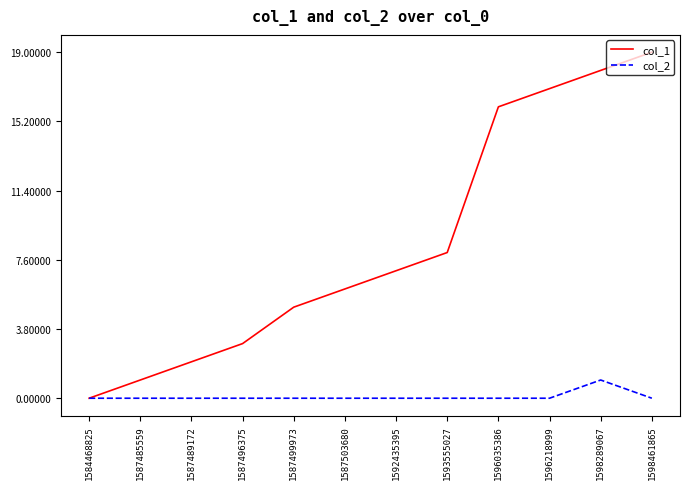

Reading left to right, transcribe all the data shown in this chart.

col_1: 0	1	2	3	5	6	7	8	16	17	18	19
col_2: 0	0	0	0	0	0	0	0	0	0	1	0